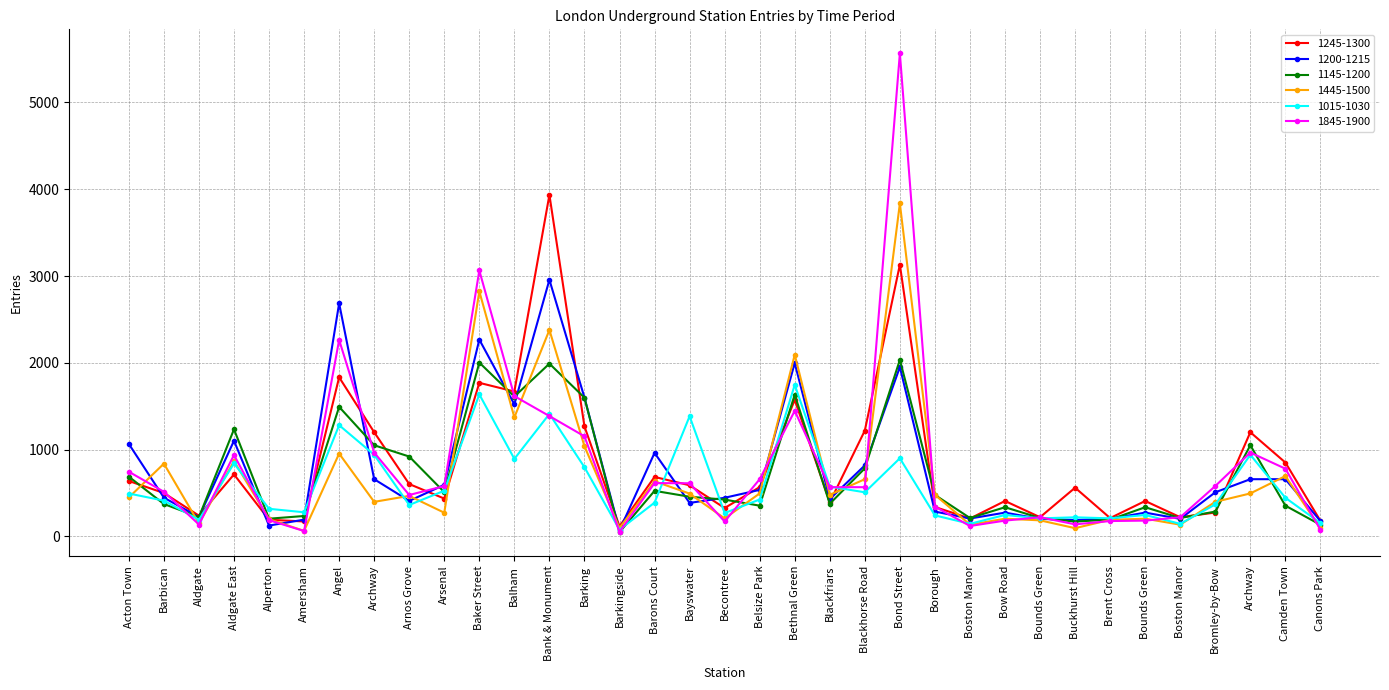

How many interior local valleys does the 1015-1030 series have?

11